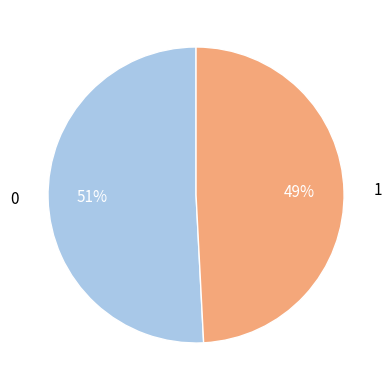

Do 0 and 1 together represent more than half of the pie?

Yes